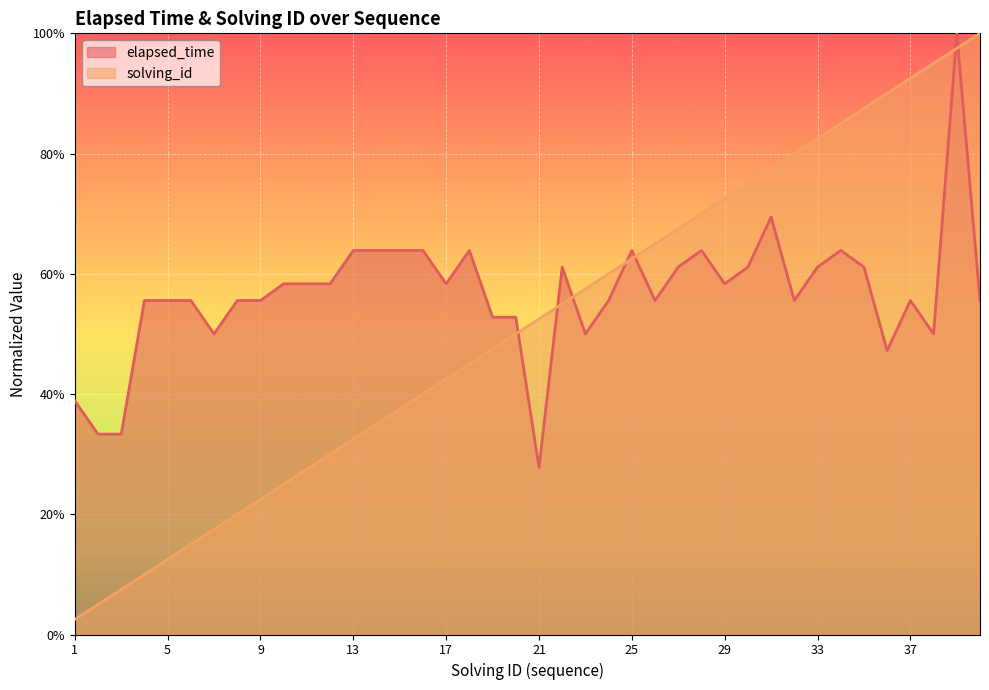

What is the difference between the maximum and second lowest values in the elapsed_time series?

0.7